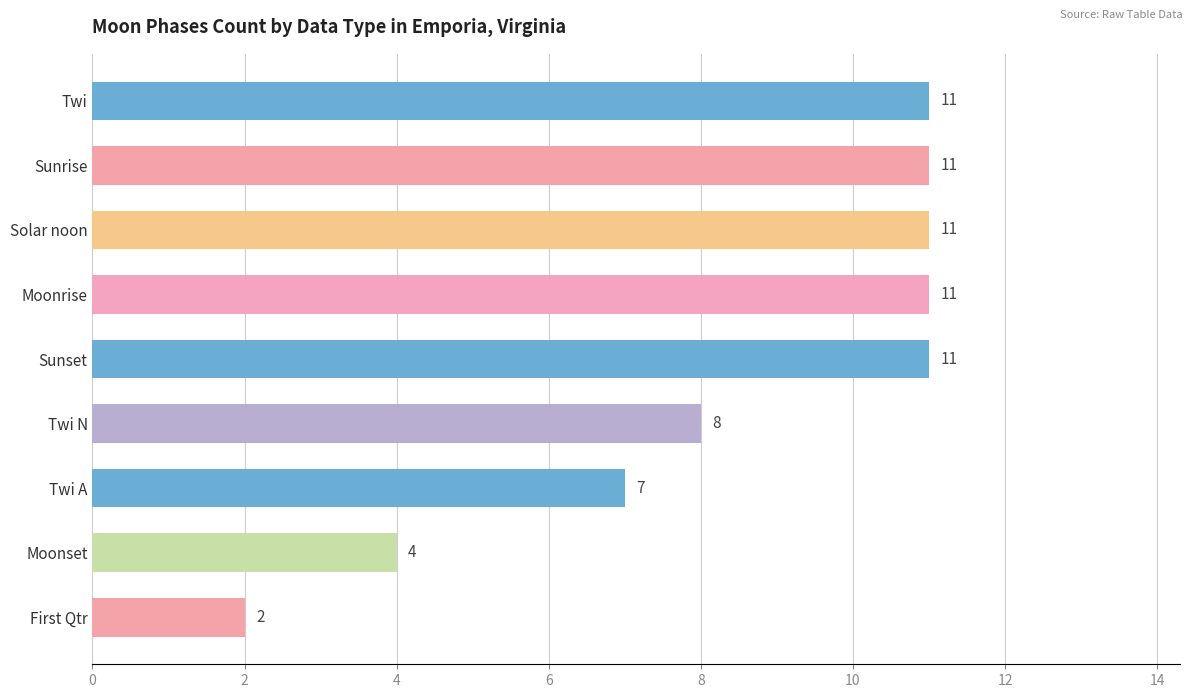

How many data points does each series have?

9